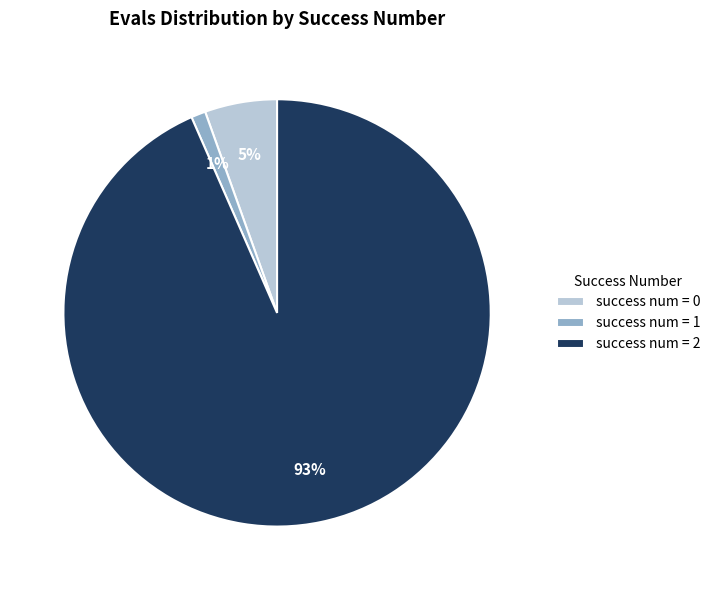

To the nearest percent, what is the average slice percentage?

33%